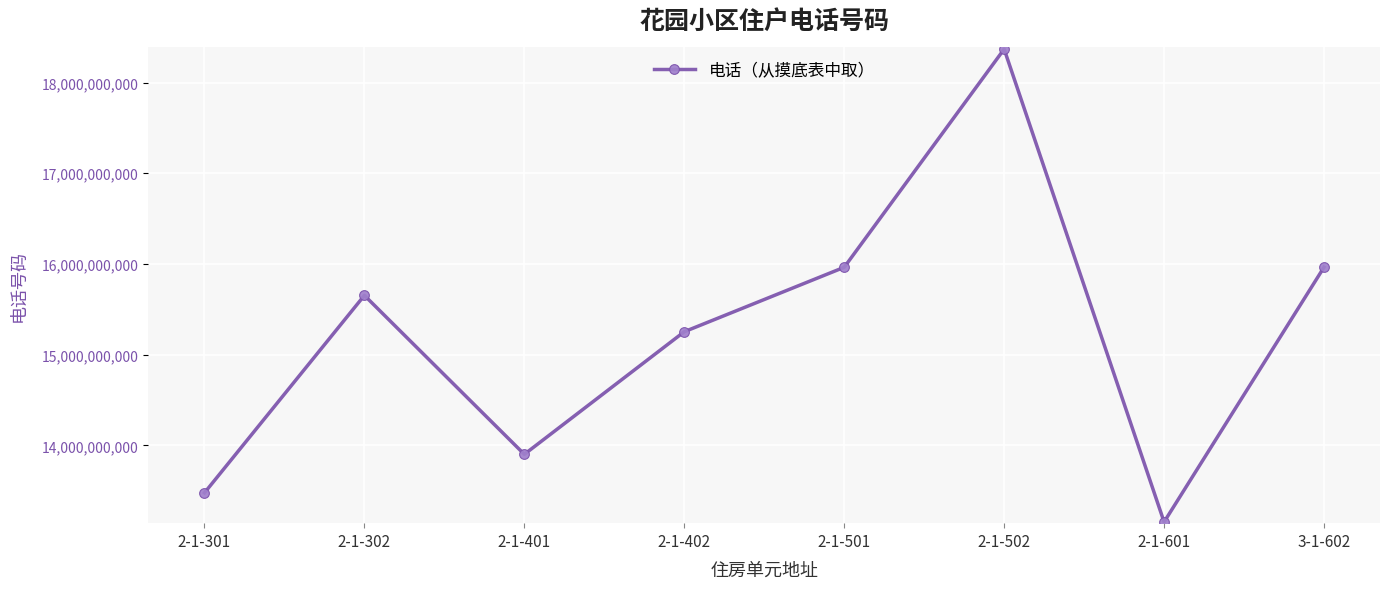

Does the chart have visible grid lines?

Yes